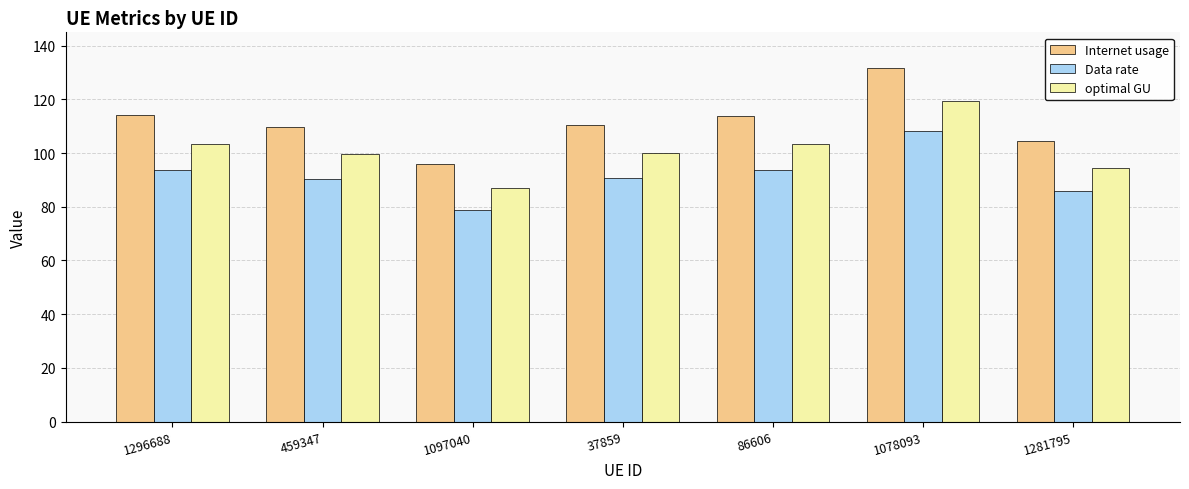

Is it true that optimal GU equals 99.5 at 459347?

True